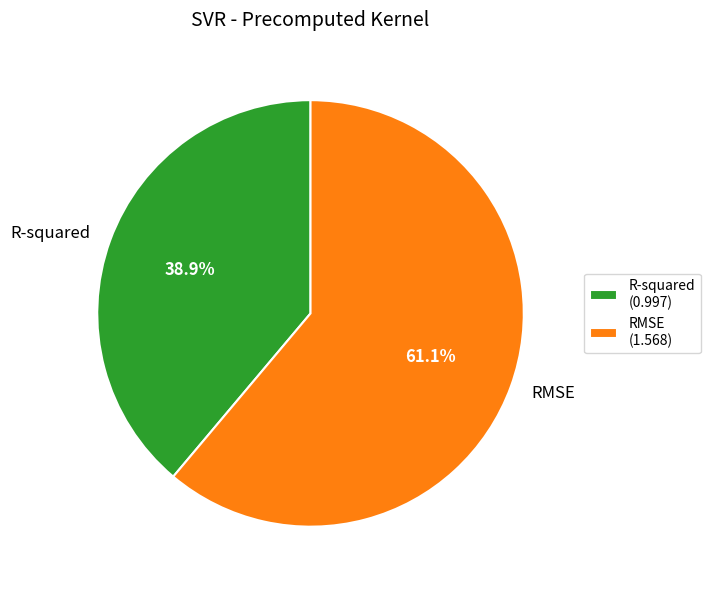

True or false: RMSE accounts for 49% of the total.

False